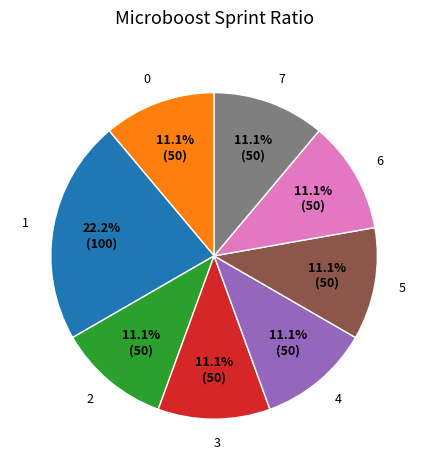

Approximately how many times larger is the value at 7 compared to 2?

1.0